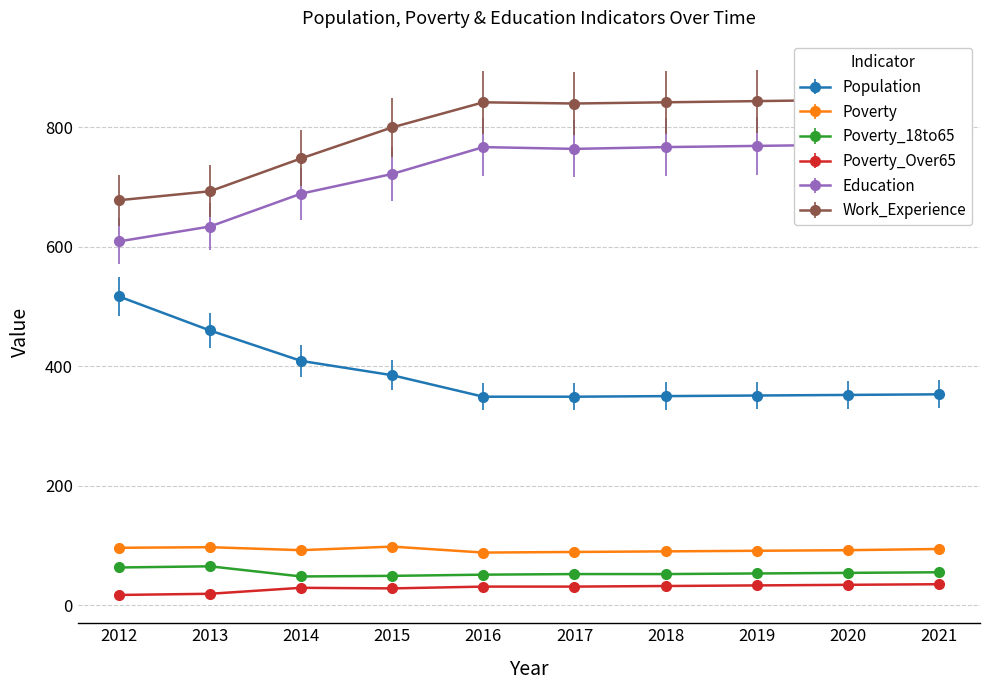

What is the sum of all Poverty_Over65 values?

289